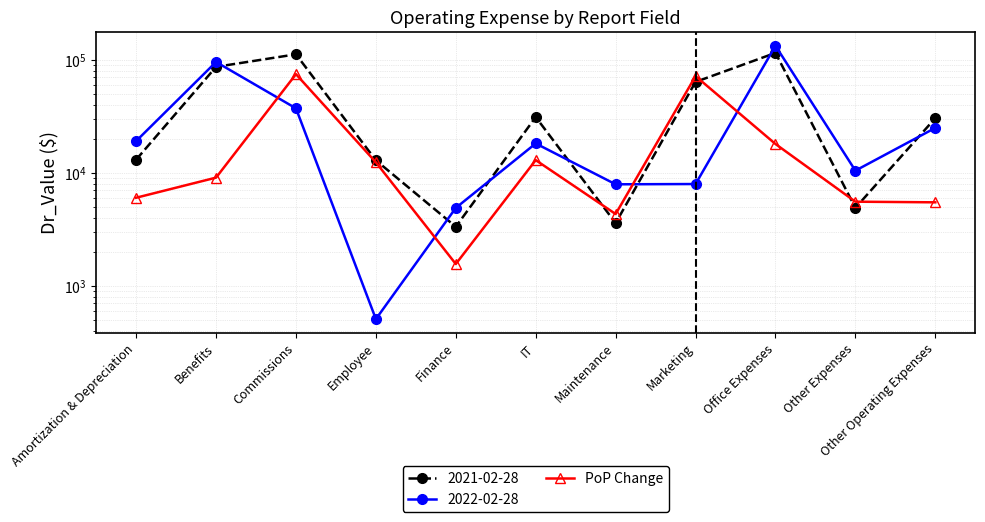

Where does the data first go above 9057?

Benefits